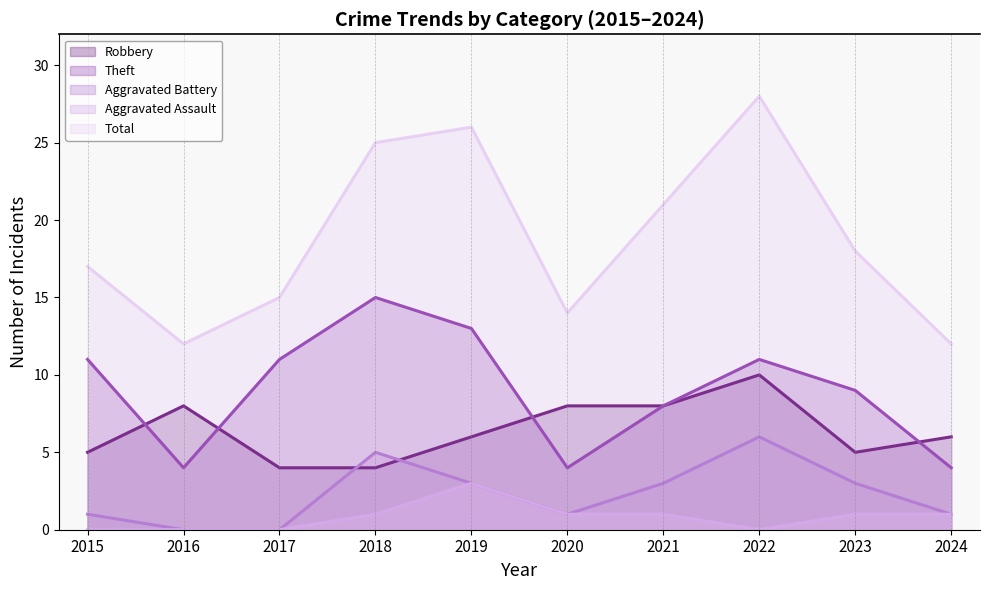

True or false: Robbery and Aggravated Assault cross at least once.

False